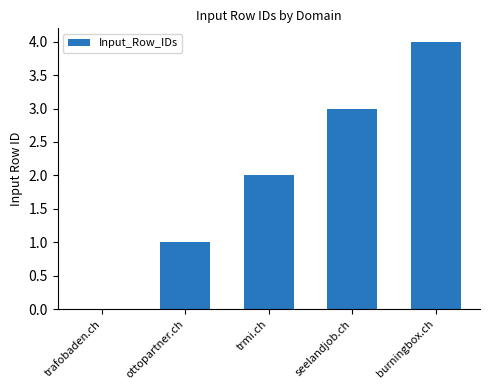

Approximately how many times larger is the value at seelandjob.ch compared to trmi.ch?

1.5